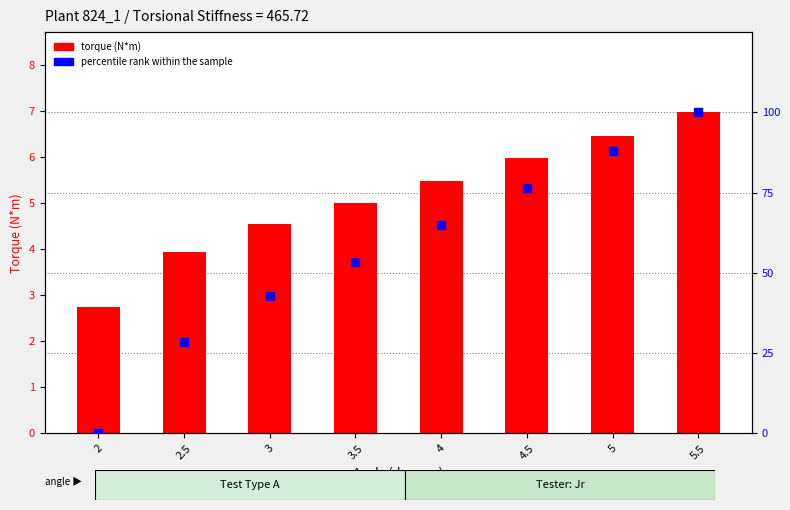

Is the value of percentile rank within the sample at 2 greater than the value of torque (N*m) at 4?

No